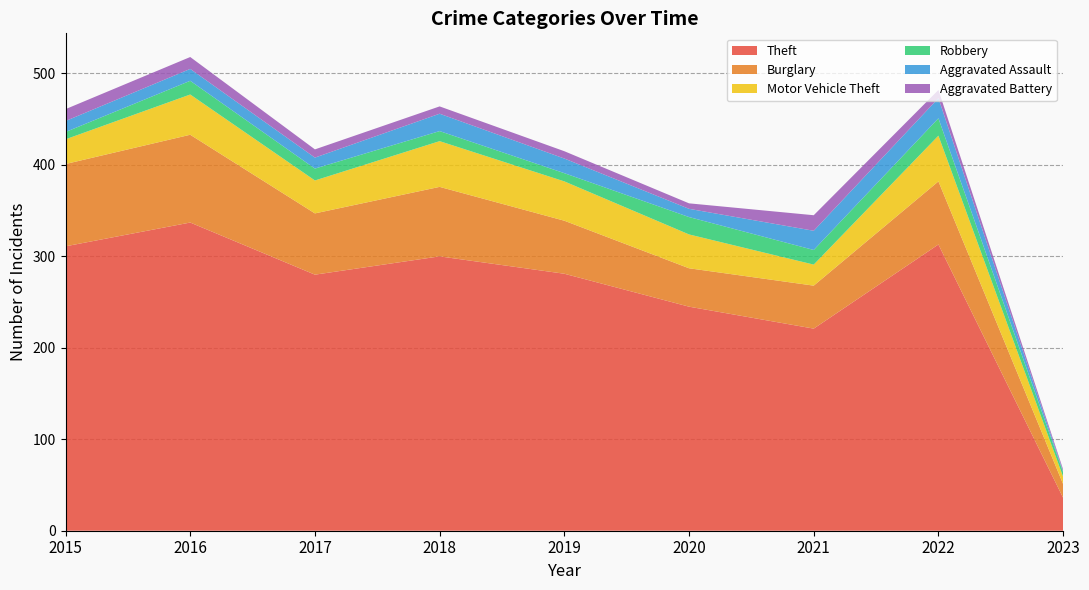

Reading left to right, transcribe all the data shown in this chart.

Theft: 2015=311	2016=337	2017=280	2018=300	2019=281	2020=245	2021=221	2022=313	2023=36
Burglary: 2015=90	2016=96	2017=67	2018=76	2019=58	2020=42	2021=47	2022=69	2023=15
Motor Vehicle Theft: 2015=27	2016=44	2017=36	2018=50	2019=43	2020=37	2021=23	2022=50	2023=8
Robbery: 2015=8	2016=15	2017=13	2018=11	2019=9	2020=19	2021=16	2022=19	2023=5
Aggravated Assault: 2015=12	2016=13	2017=12	2018=19	2019=16	2020=9	2021=21	2022=22	2023=1
Aggravated Battery: 2015=13	2016=13	2017=9	2018=8	2019=8	2020=6	2021=17	2022=9	2023=2